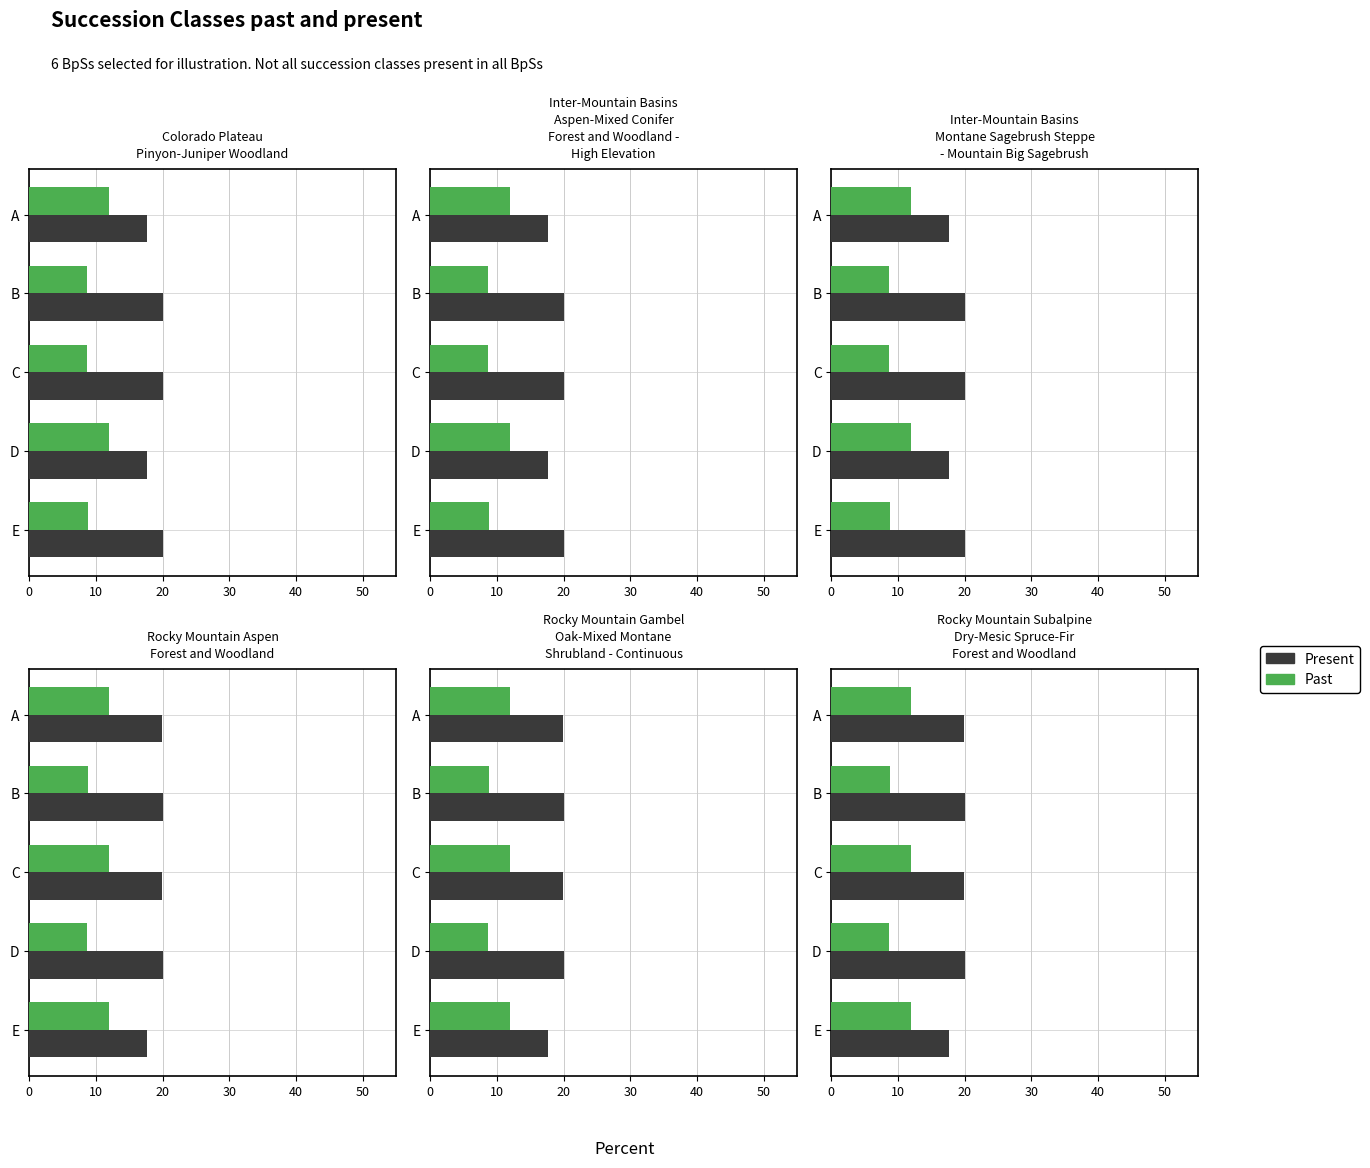

What is the difference between the maximum and minimum values in the Present series?

2.3